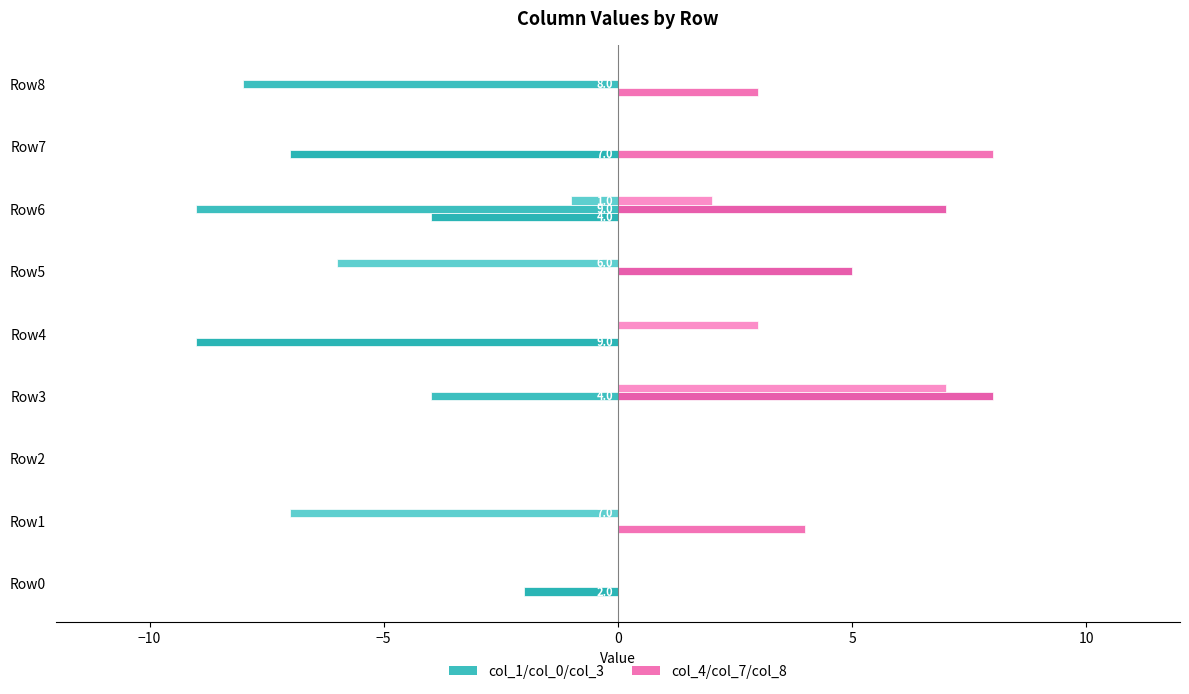

How many categories are shown in the chart?

9